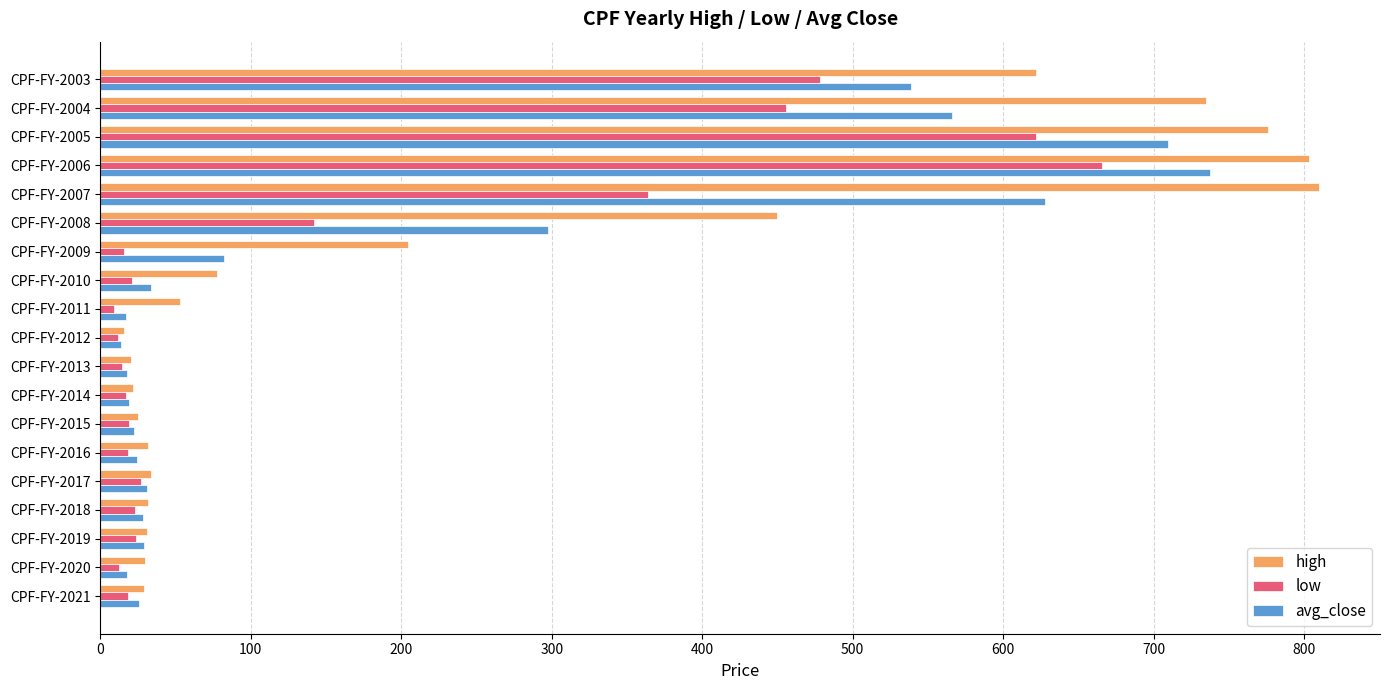

At how many categories does at least one series exceed 260?

6